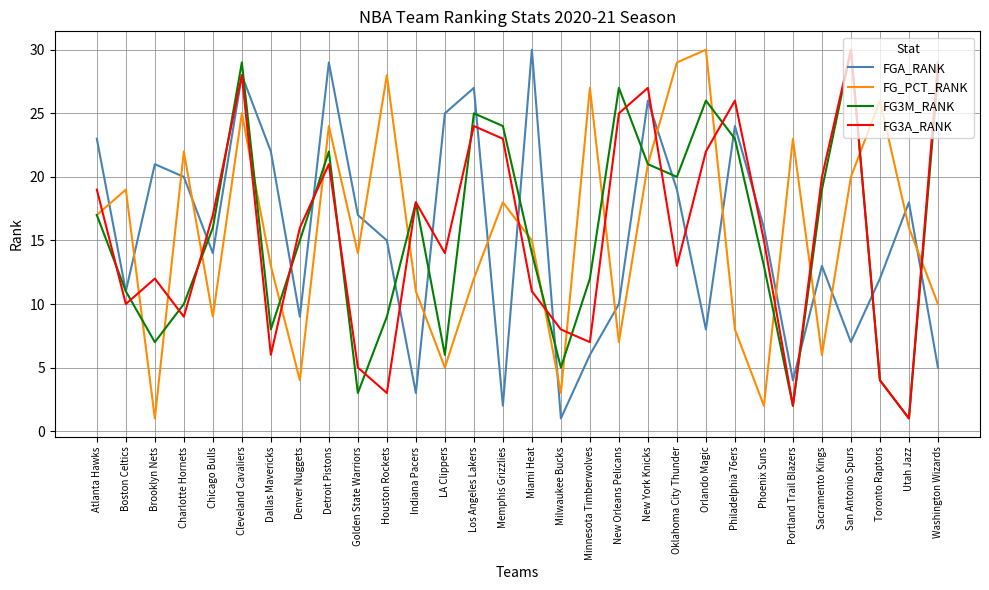

Between which two adjacent categories do FG_PCT_RANK and FGA_RANK first intersect?

Atlanta Hawks and Boston Celtics